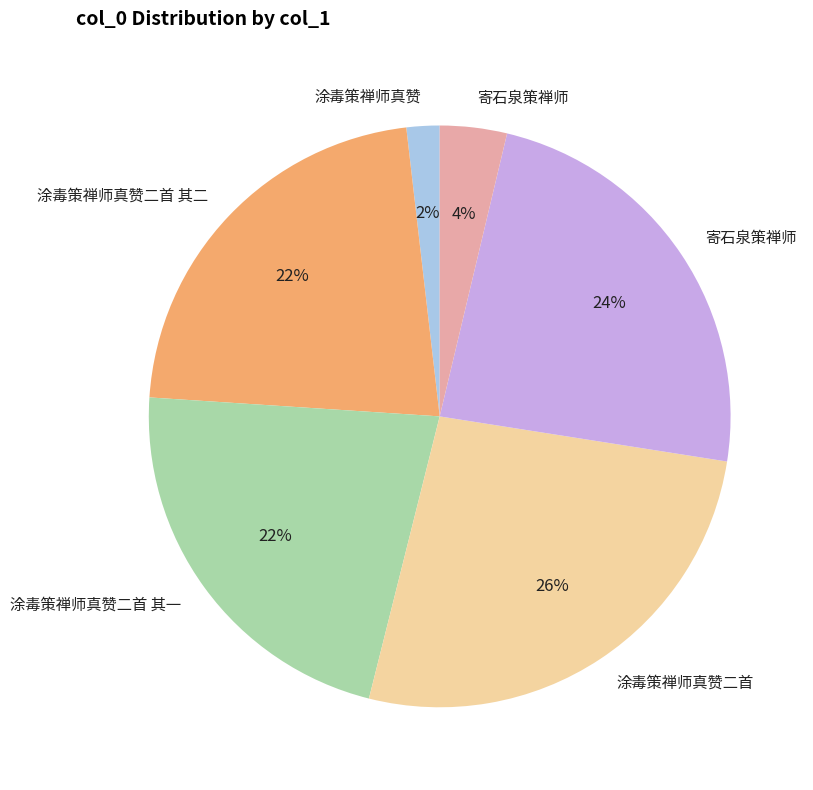

To the nearest percent, what is the average slice percentage?

17%